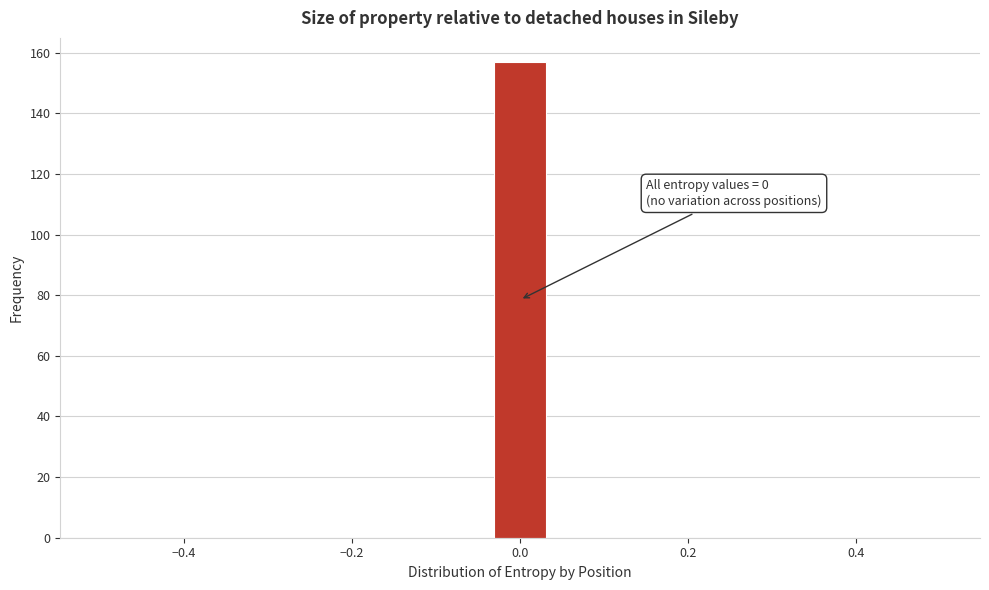

Read against the x-axis, roughly where is the centre of the tallest bar?

0.00